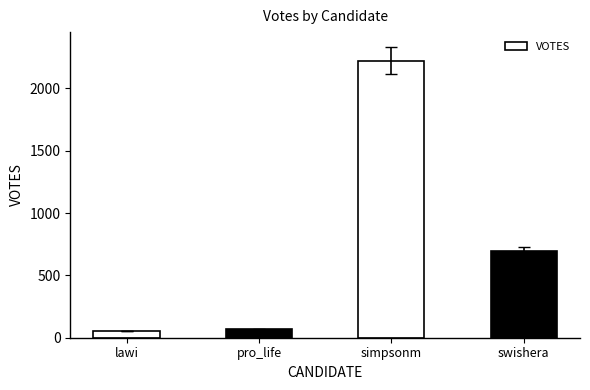

Which has a higher value, pro_life or swishera?

swishera